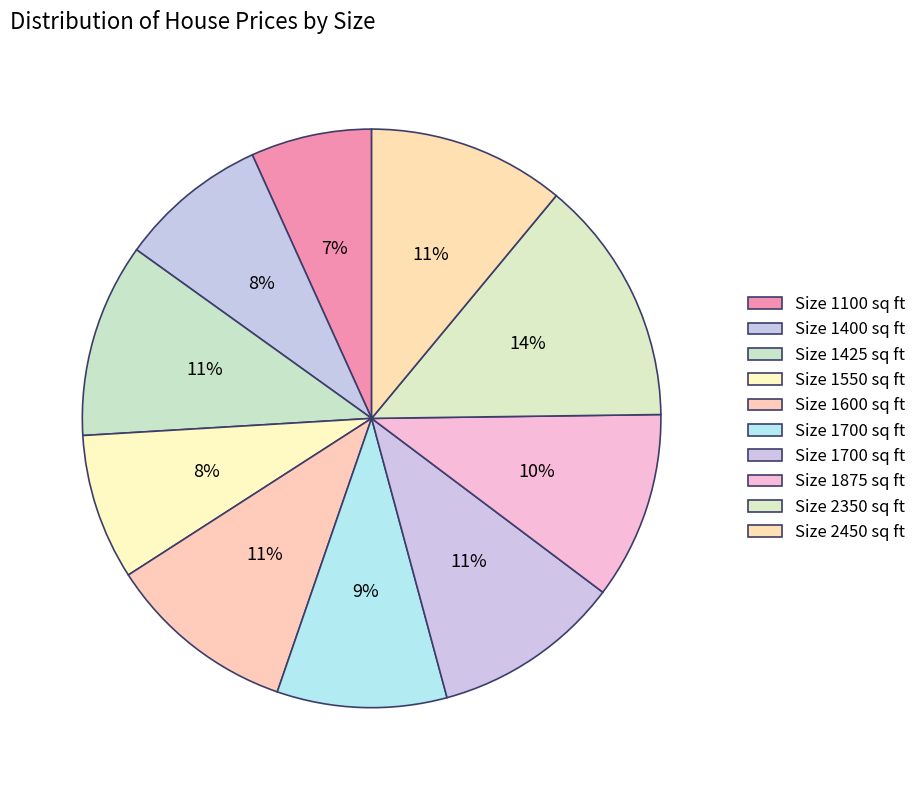

How many slices are in this pie chart?

10